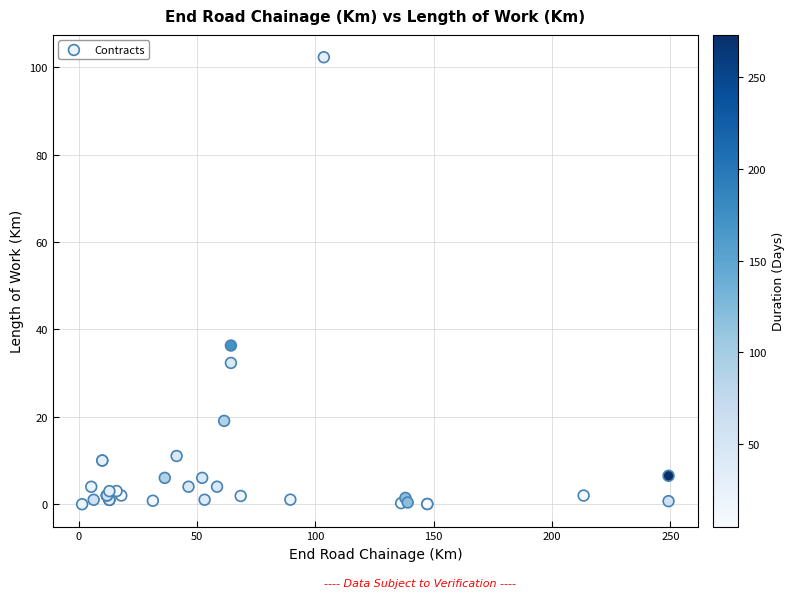

What Y value in the scatter plot is closest to 51?

36.3